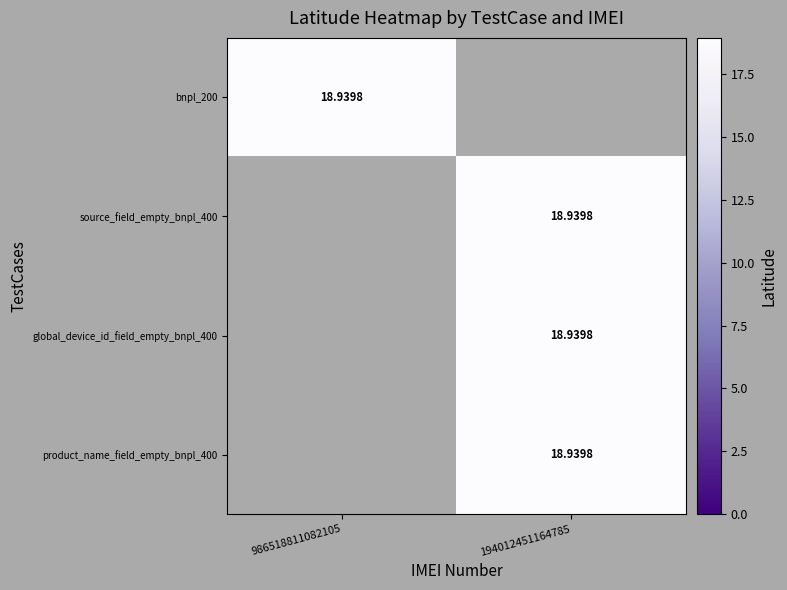

Which category has the highest value across all series?

986518811082105